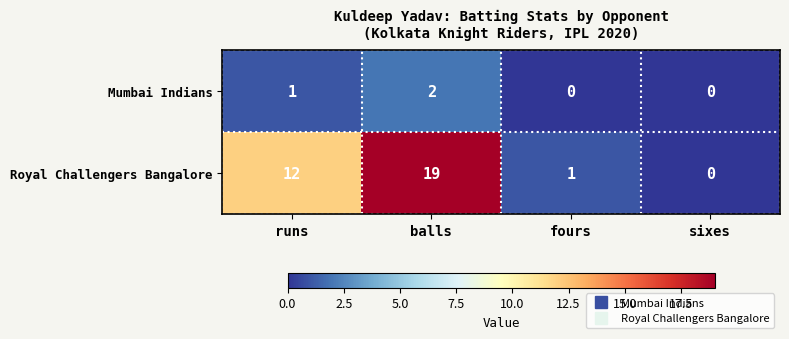

What is the sum of the Royal Challengers Bangalore values at sixes and runs?

12